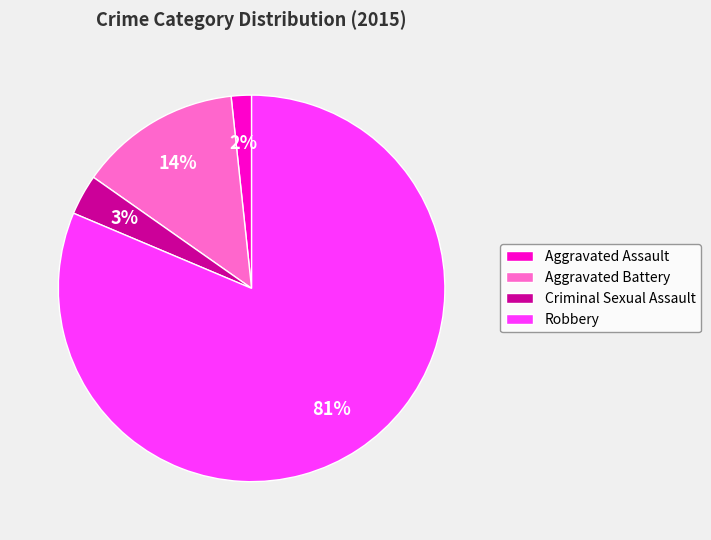

To the nearest percent, what portion does Aggravated Assault represent?

2%